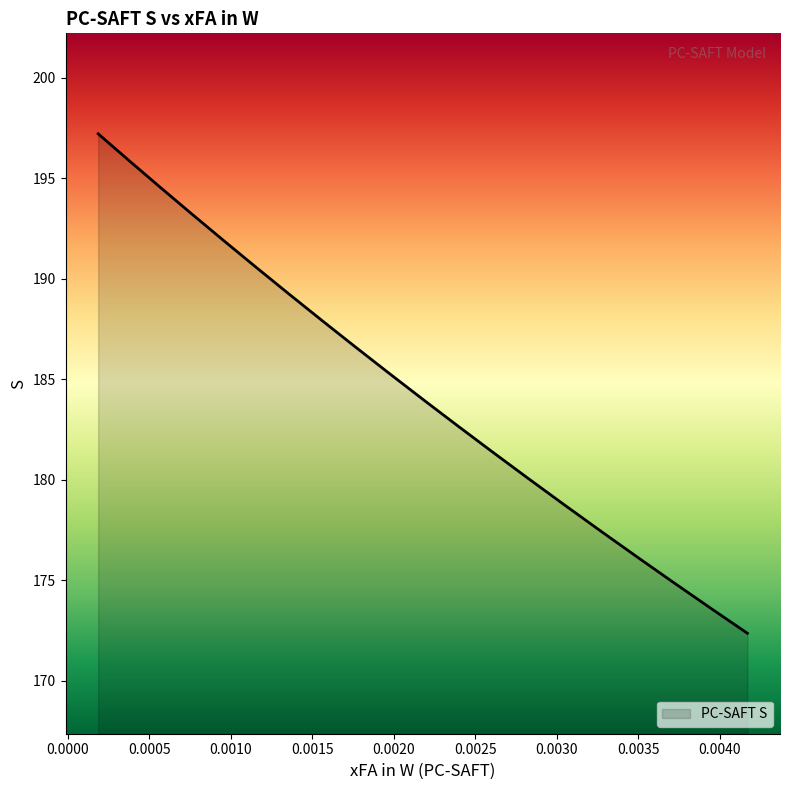

How many lines are shown in the chart?

1